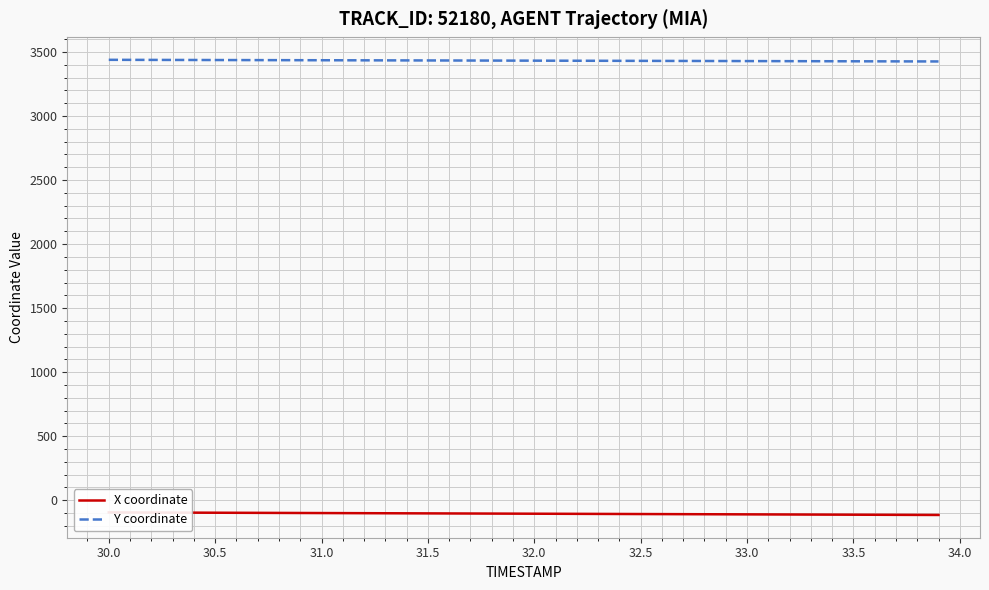

Is it true that Y coordinate equals 875.4 at 31.5?

False